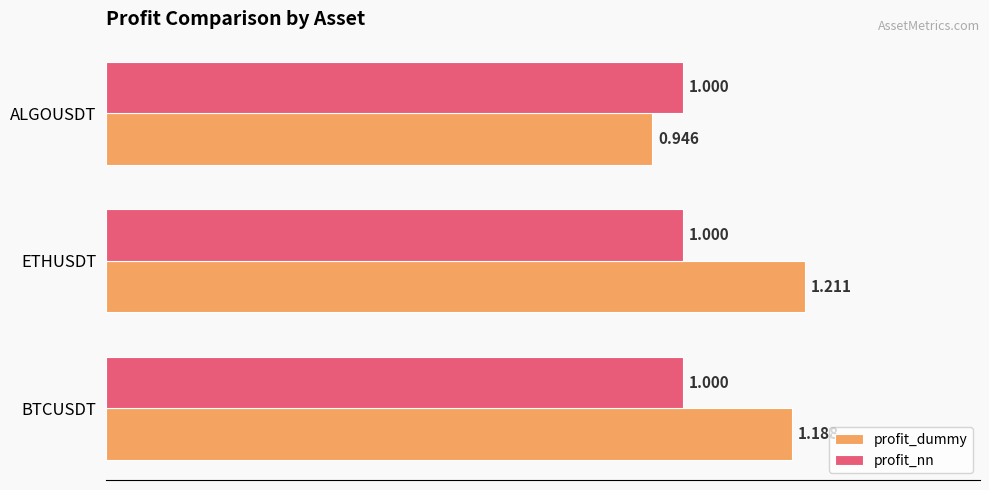

What is the sum of all profit_dummy values?

3.3